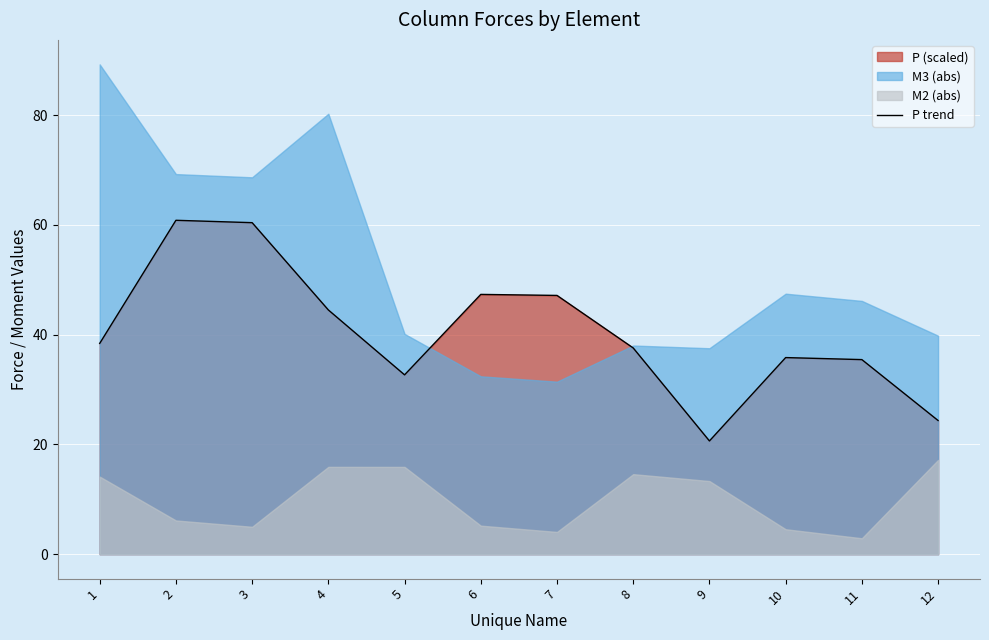

What is the sum of the values at 6 and 2?

108.2